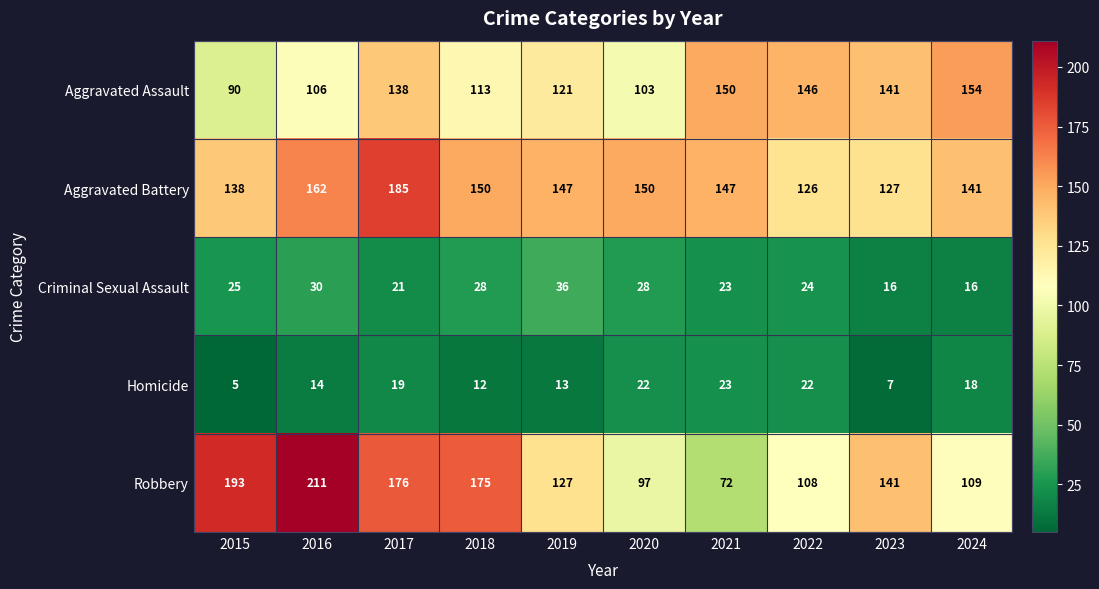

What is the average value of the Aggravated Battery series?

147